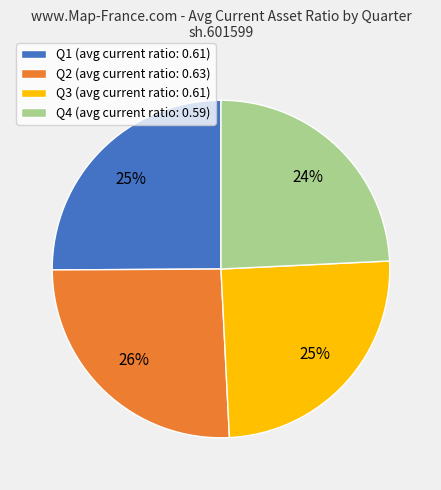

What is the largest slice in the pie chart?

Q2 (avg current ratio: 0.63)